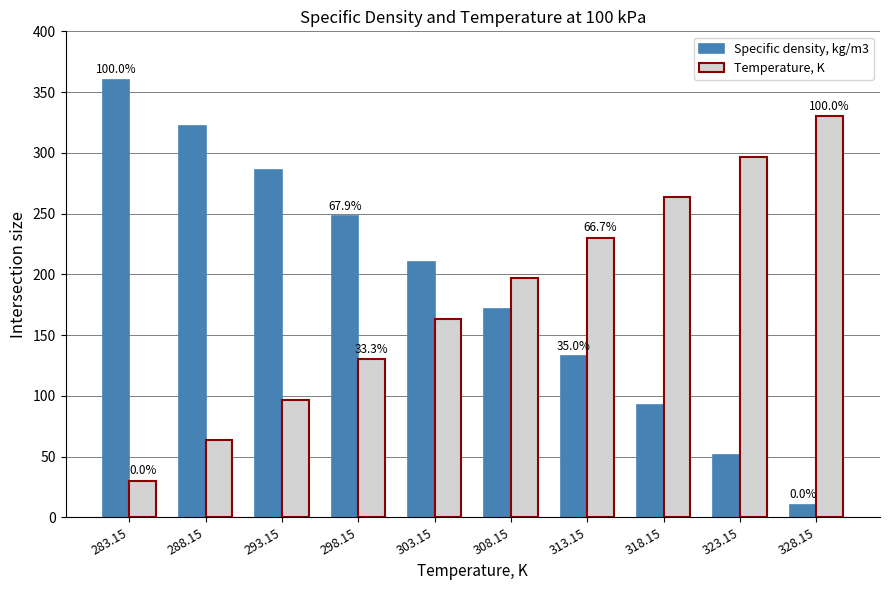

What is the approximate value of Specific density, kg/m3 at 303.15?

210.1